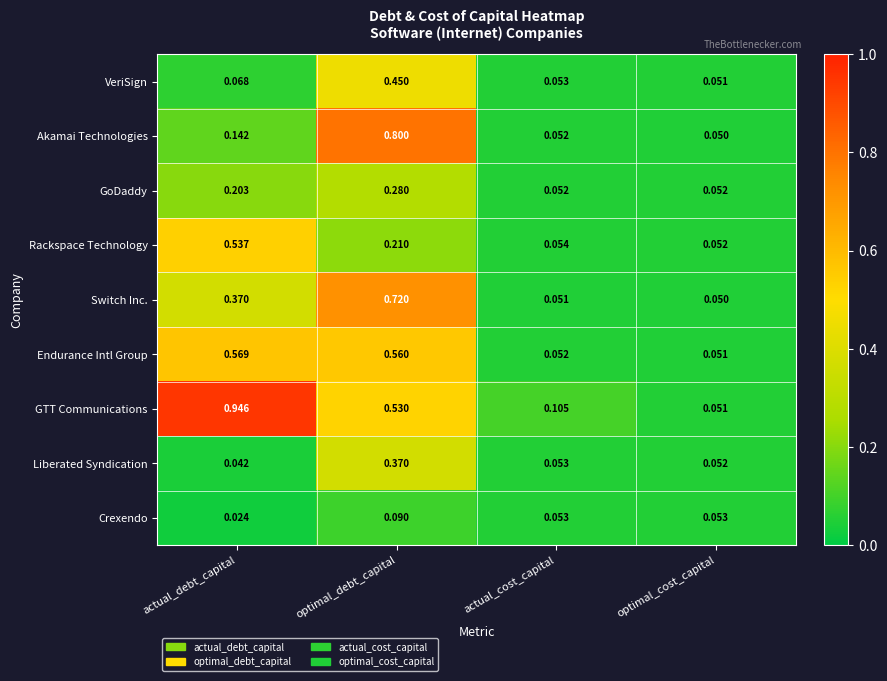

List the series in order of their peak value, highest first.

GTT Communications, Akamai Technologies, Switch Inc., Endurance Intl Group, Rackspace Technology, VeriSign, Liberated Syndication, GoDaddy, Crexendo